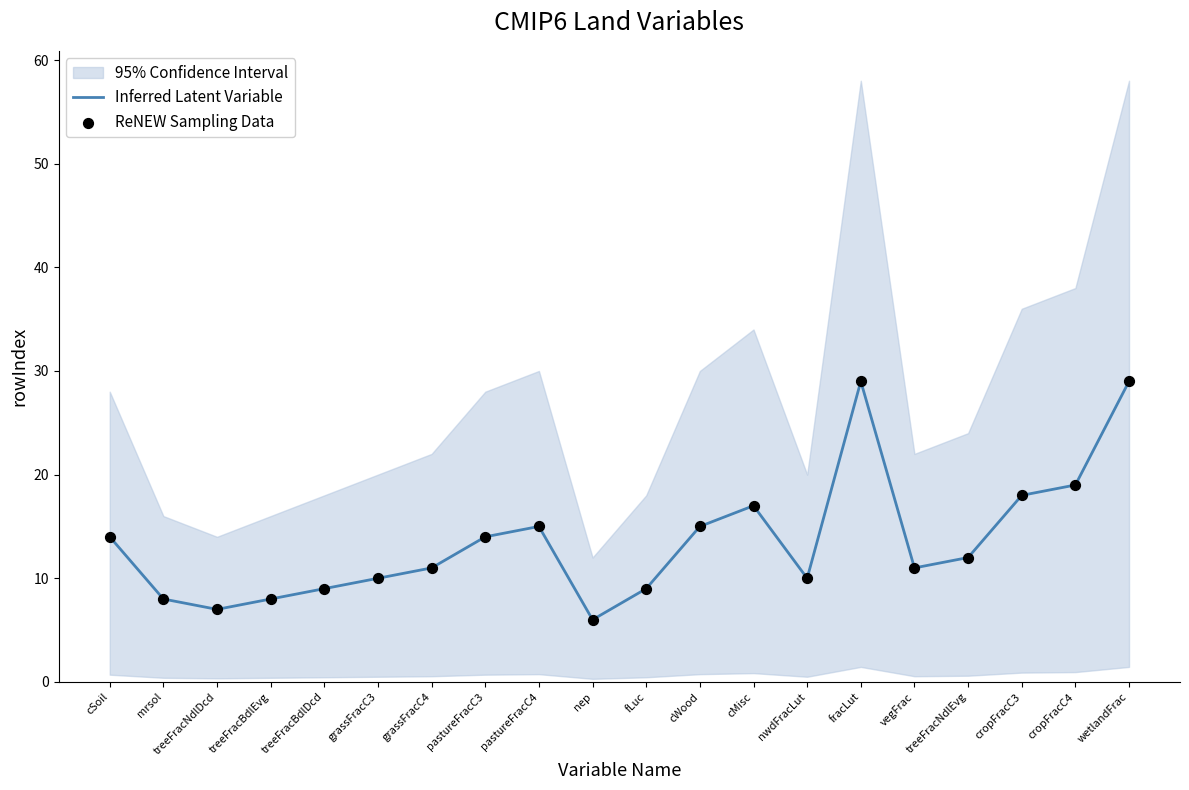

What is the total value across all series at vegFrac?

22